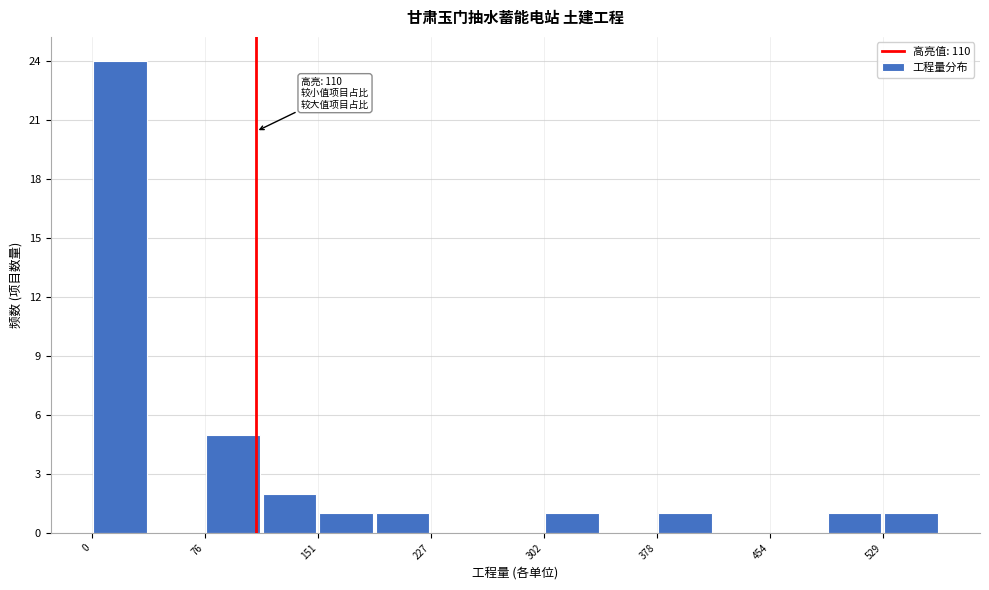

Read against the x-axis, roughly where is the centre of the tallest bar?

20